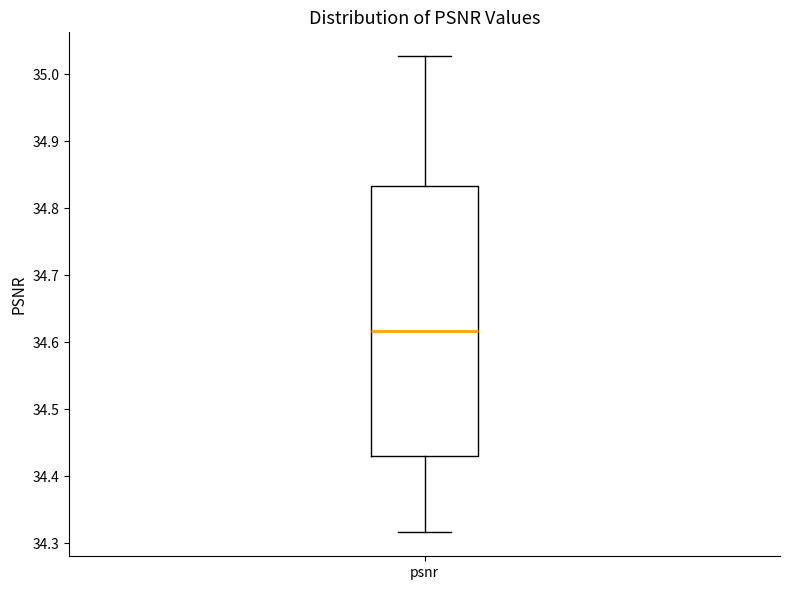

Transcribe this box plot: give where the median line is, the range the box spans, and where the two whiskers end, as read against the y-axis. The values are not printed on the chart, so give them approximately, as read against the axis.

median 34.62, box 34.43 to 34.83, whiskers 34.32 to 35.03